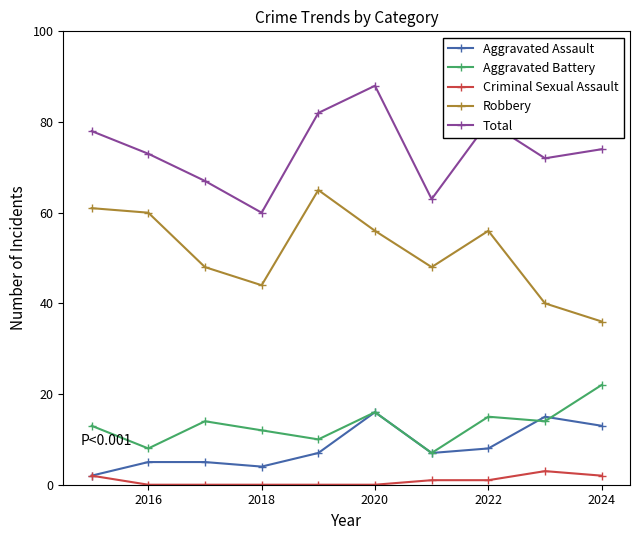

True or false: Criminal Sexual Assault has more than 0 interior local peaks.

True